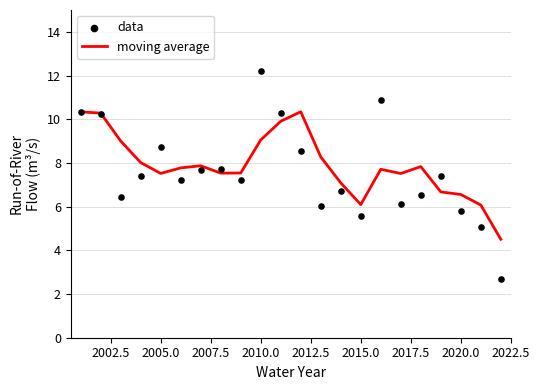

What is the minimum value for moving average?

4.5